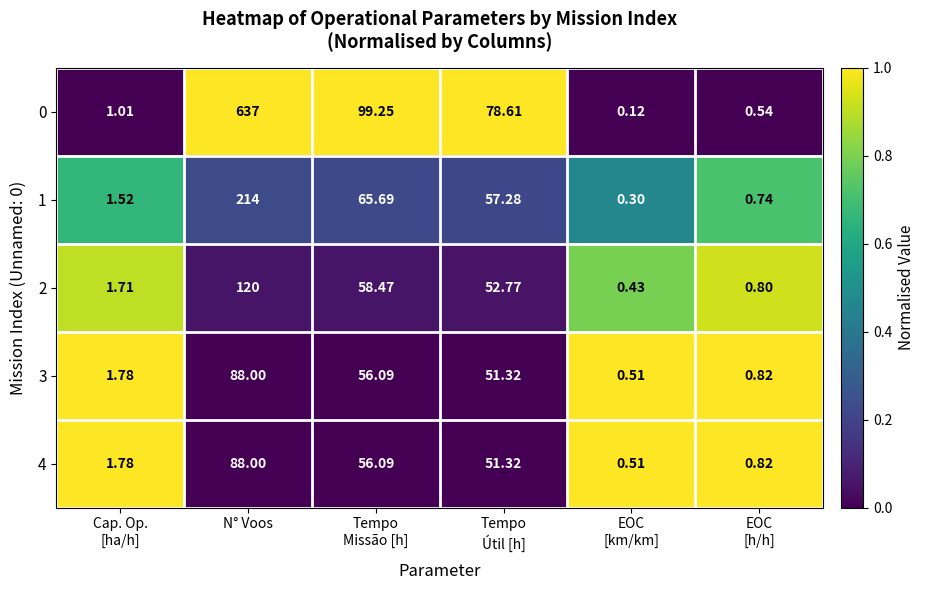

At which category is the sum across all series the highest?

N° Voos